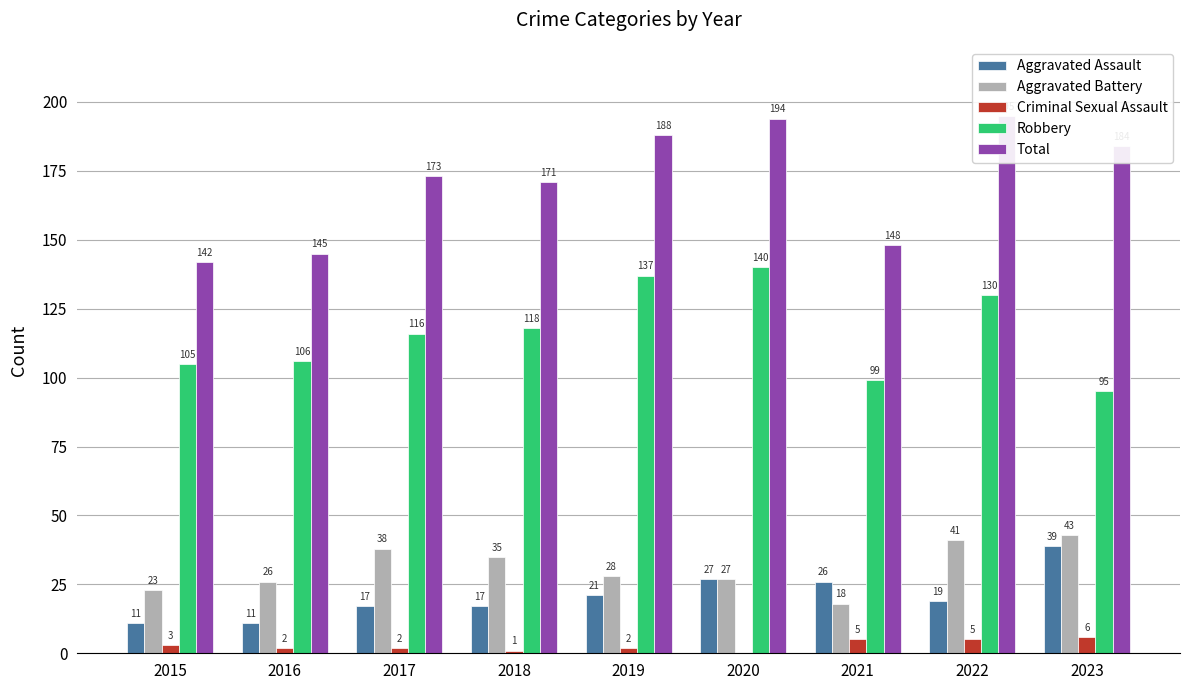

How many bars are there in total?

45